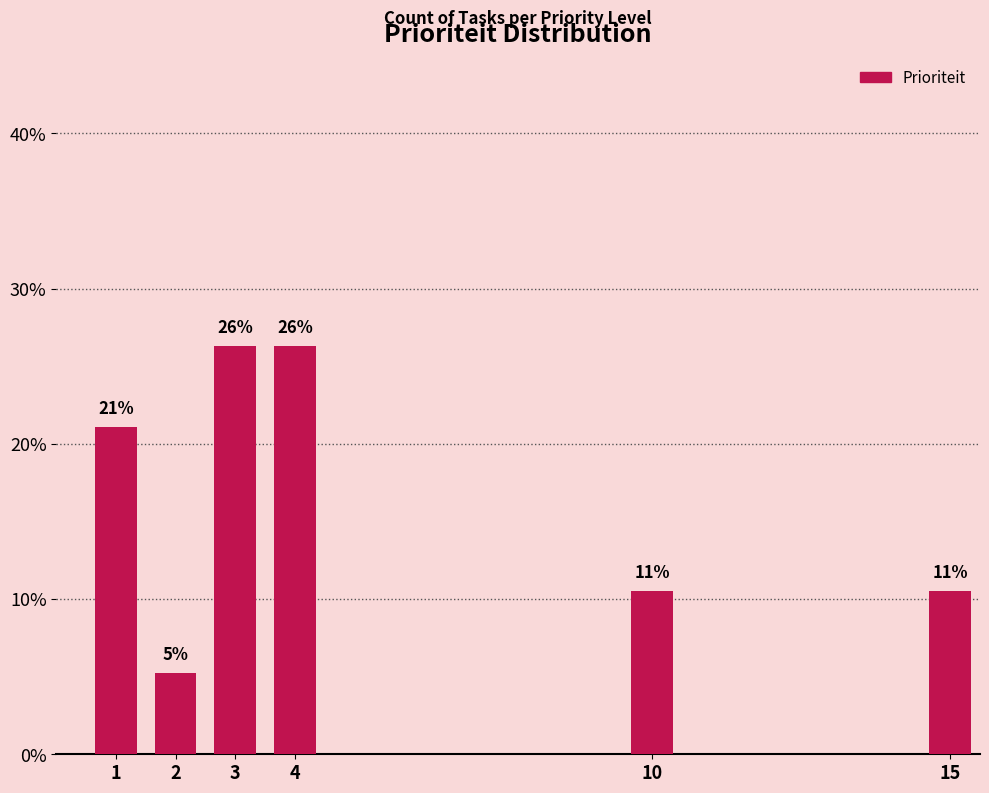

How many bars are there in total?

6